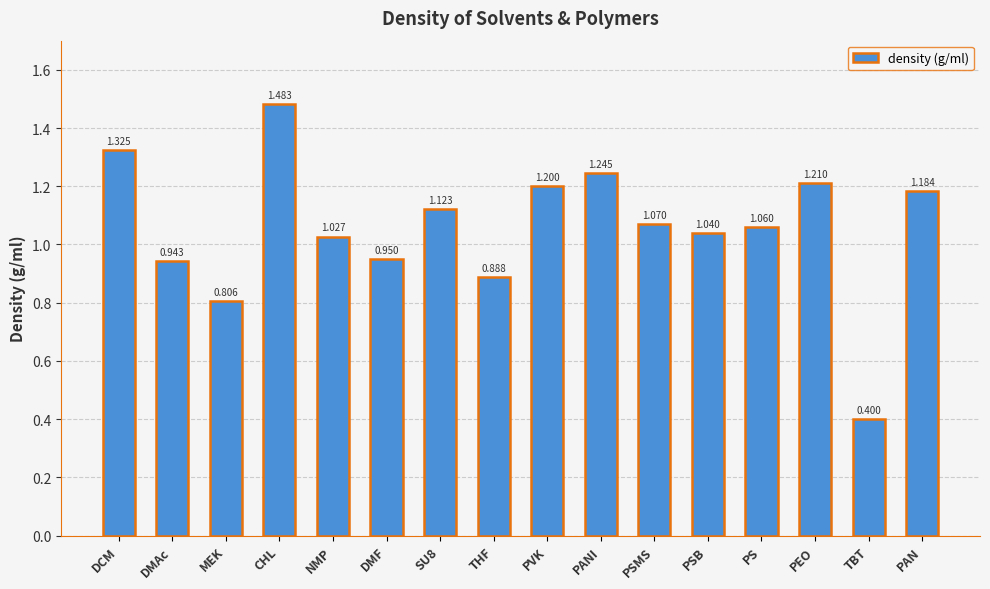

What is the label of the 1st bar from the left?

DCM